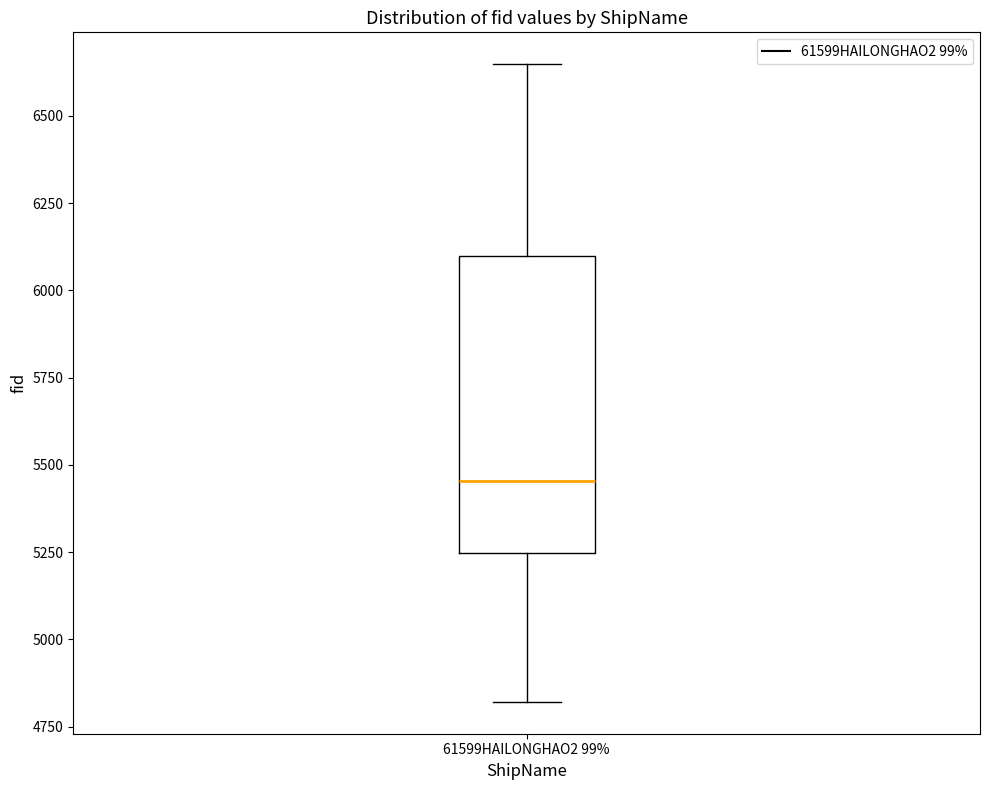

Read this box plot against the y-axis: the position of the median line, the range covered by the box, and the ends of both whiskers. The values are not printed on the chart, so give them approximately, as read against the axis.

median 5450, box 5250 to 6100, whiskers 4800 to 6650